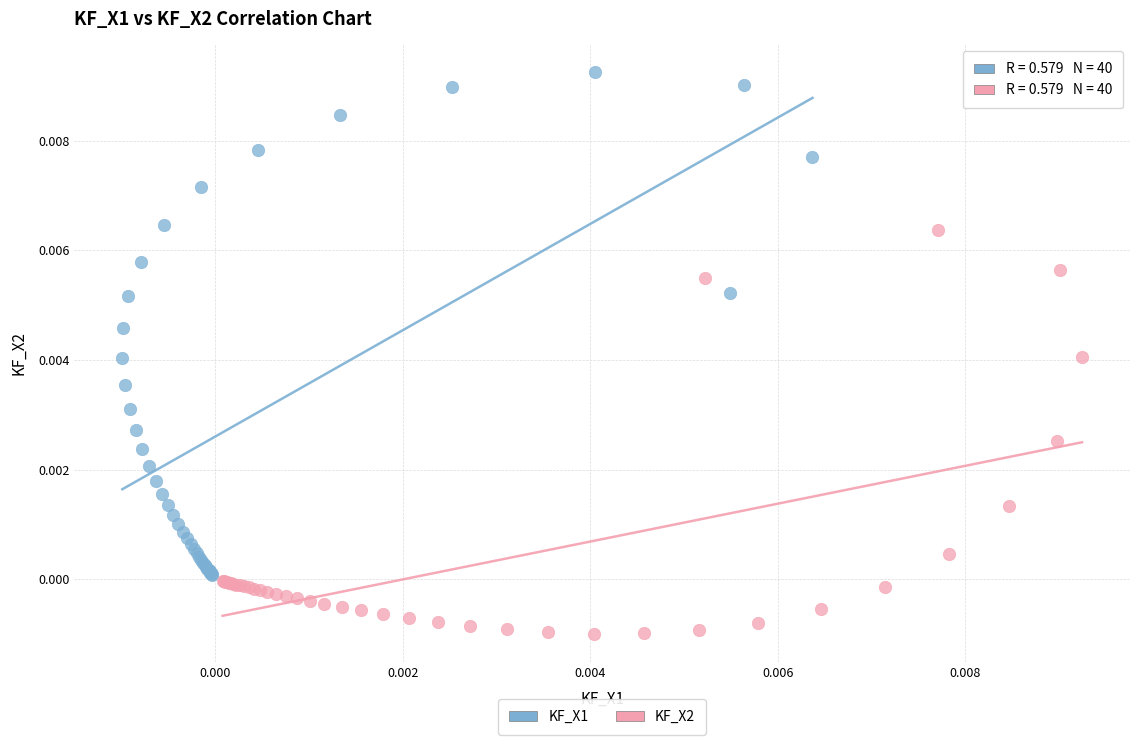

Which series contains the lowest Y value?

KF_X2